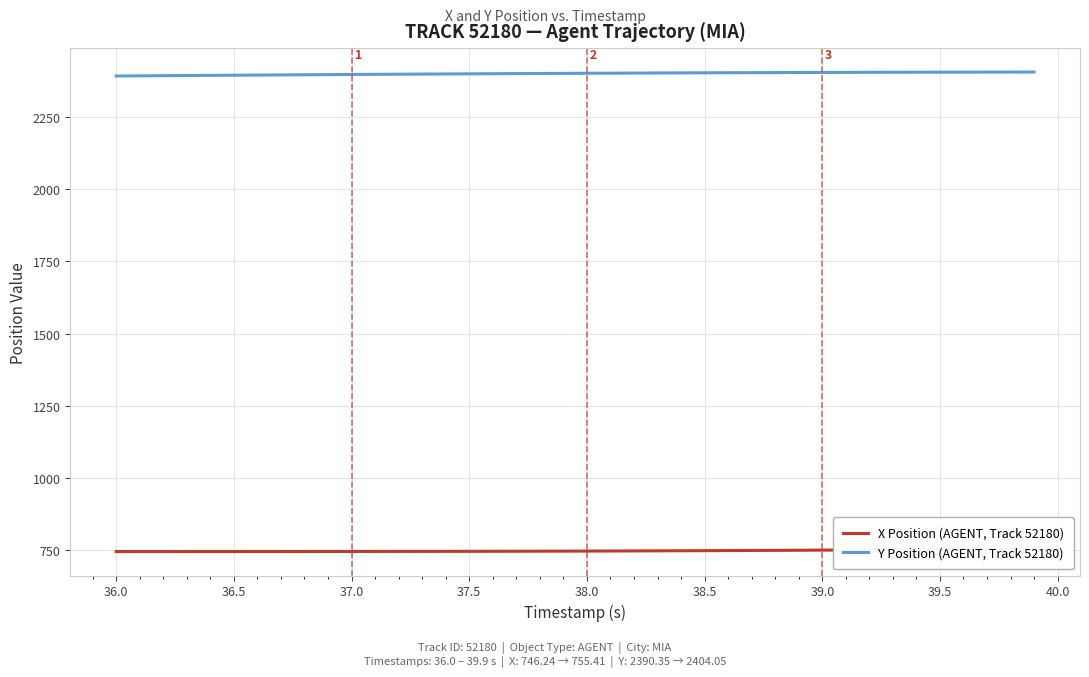

Is the value of X Position (AGENT, Track 52180) at 37.0 greater than the value of Y Position (AGENT, Track 52180) at 24?

No